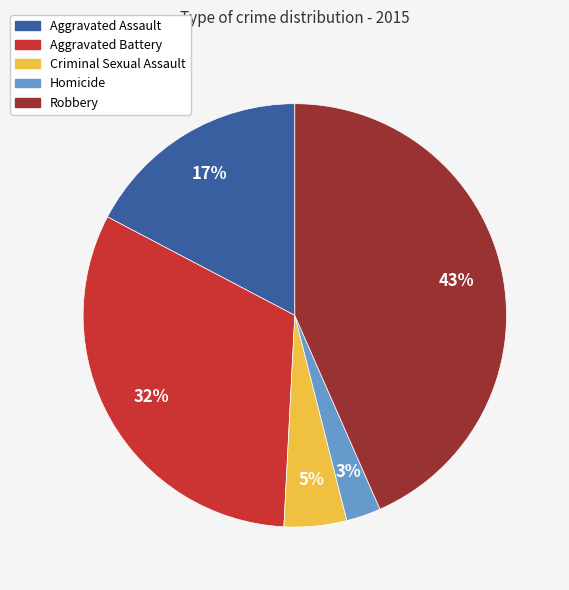

To the nearest percent, what portion does Homicide represent?

3%